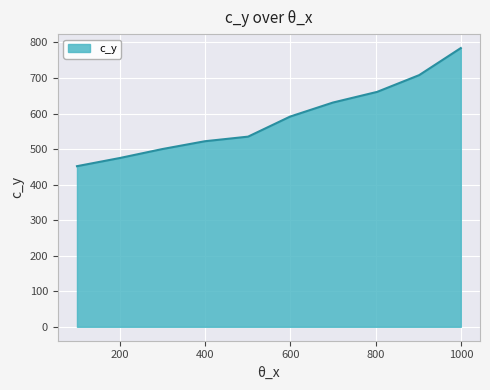

Reading left to right, extract all data points from this chart.

451.9	474.8	500.1	522.1	535.0	591.5	630.9	661.0	708.2	784.3